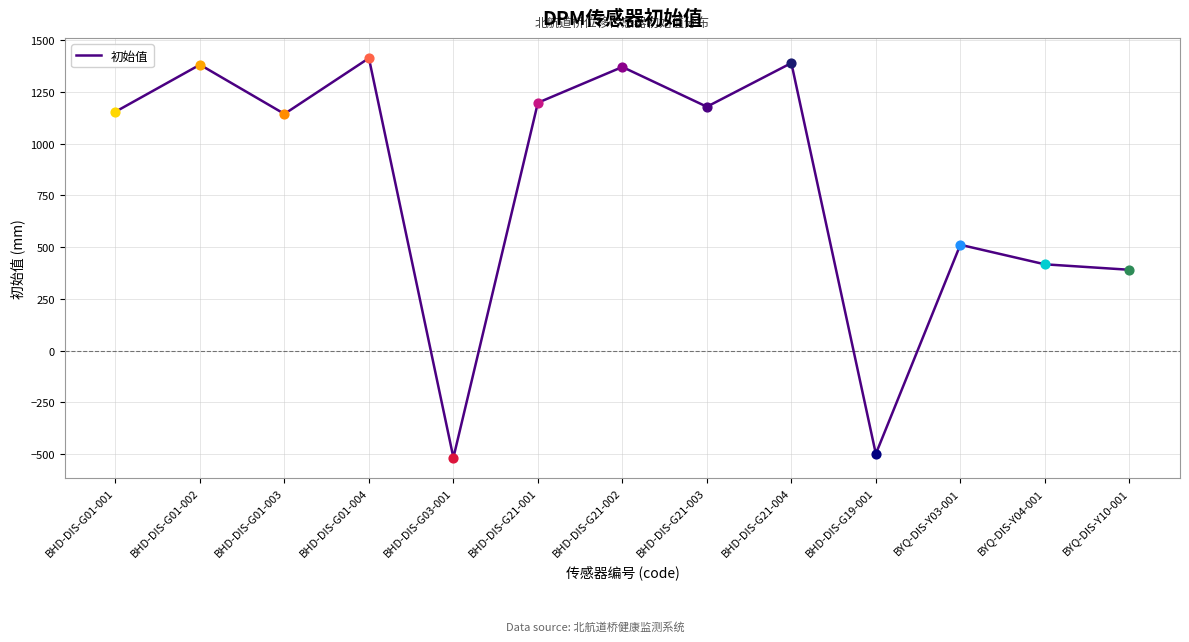

Which has a higher value, BHD-DIS-G01-002 or BYQ-DIS-Y10-001?

BHD-DIS-G01-002